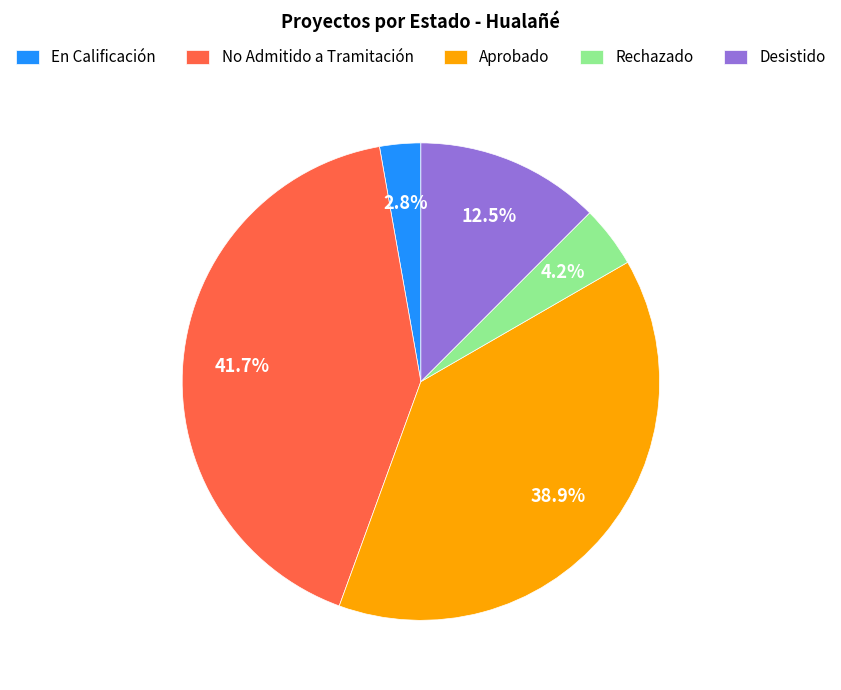

Do Desistido and No Admitido a Tramitación together represent more than half of the pie?

Yes